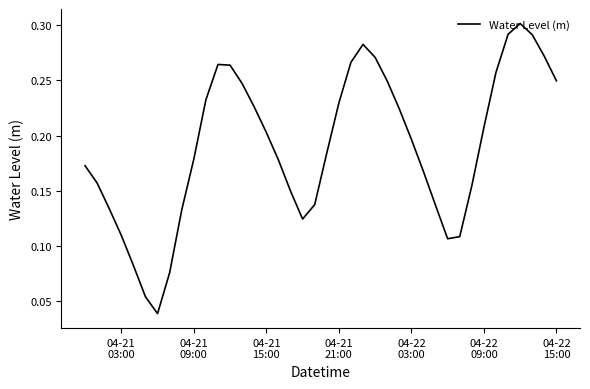

Does the chart have visible grid lines?

No